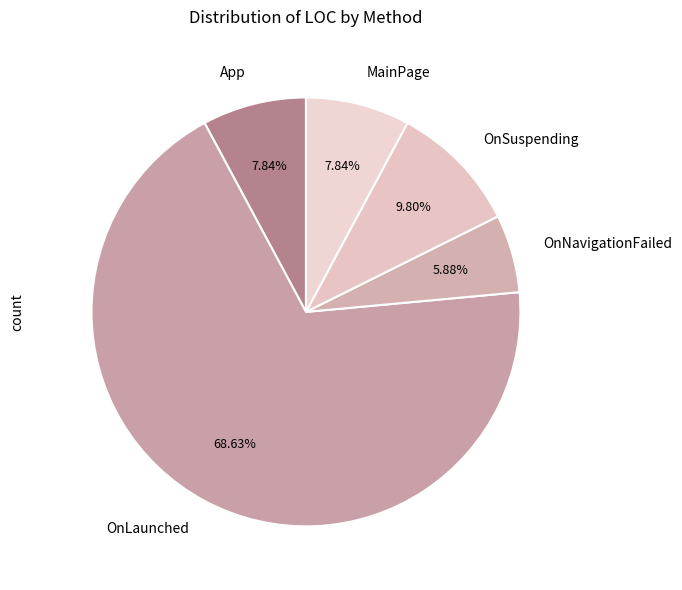

To the nearest percent, what percentage of the pie is MainPage?

8%